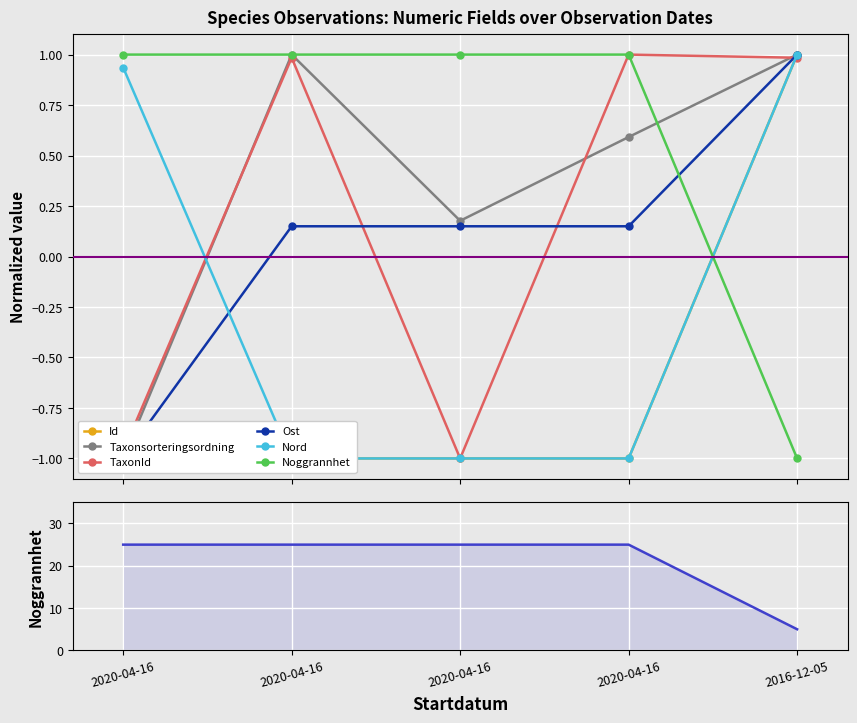

Which has a higher value, 2020-04-16 or 2020-04-16?

2020-04-16